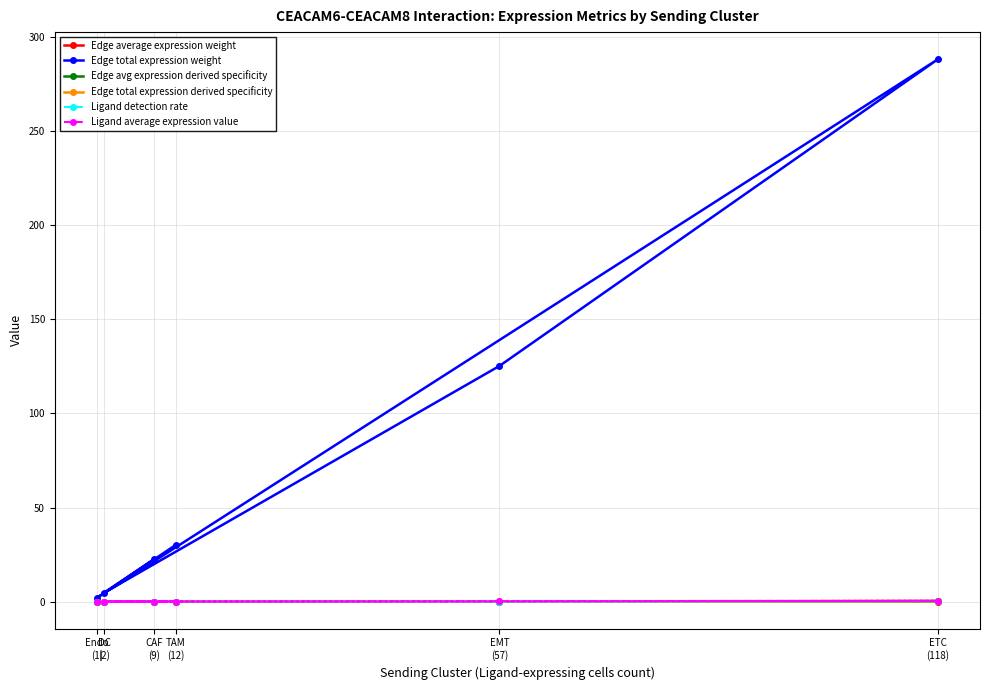

How many lines are shown in the chart?

6